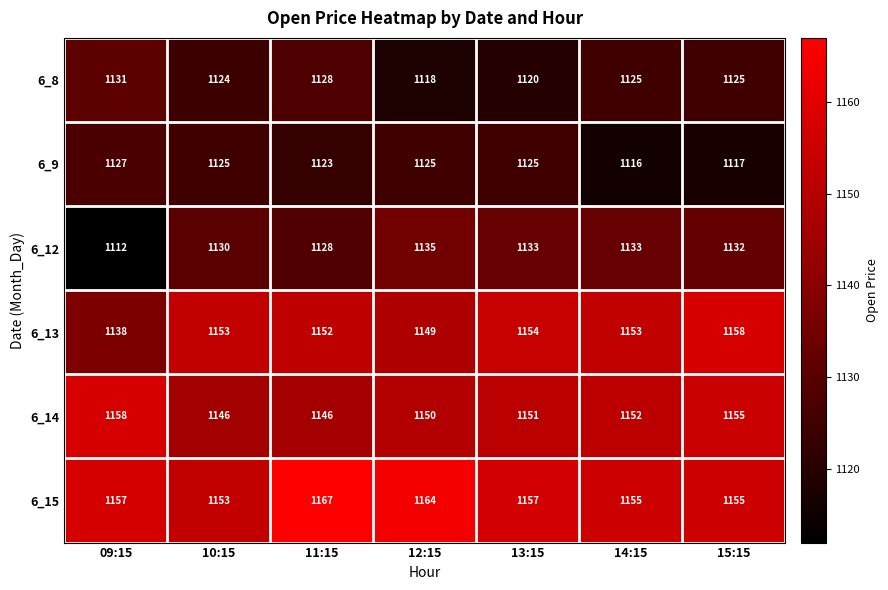

At which label is 6_13 closest to 1148?

12:15